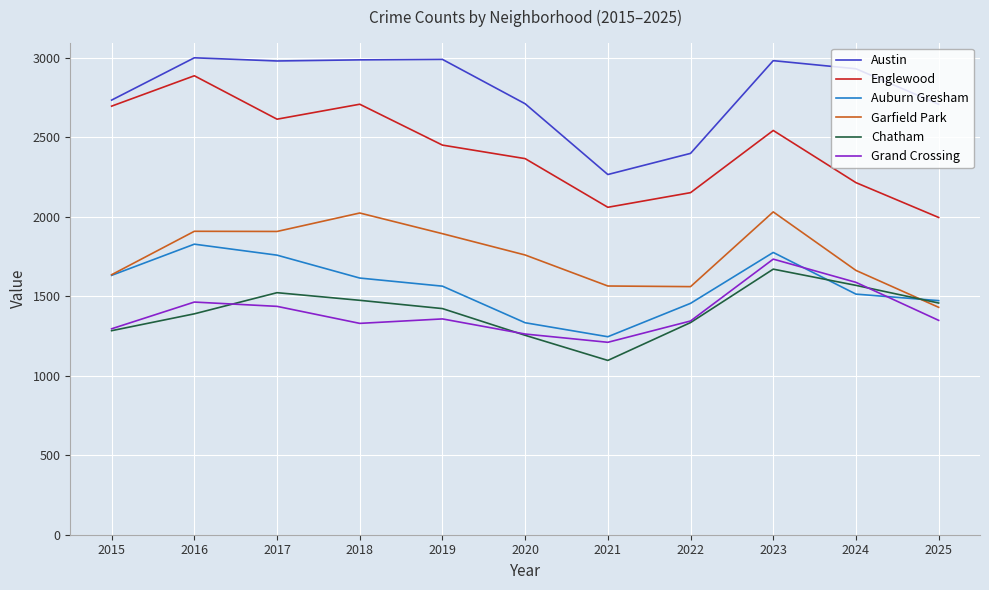

True or false: Garfield Park has a value of 907 at 2019.

False